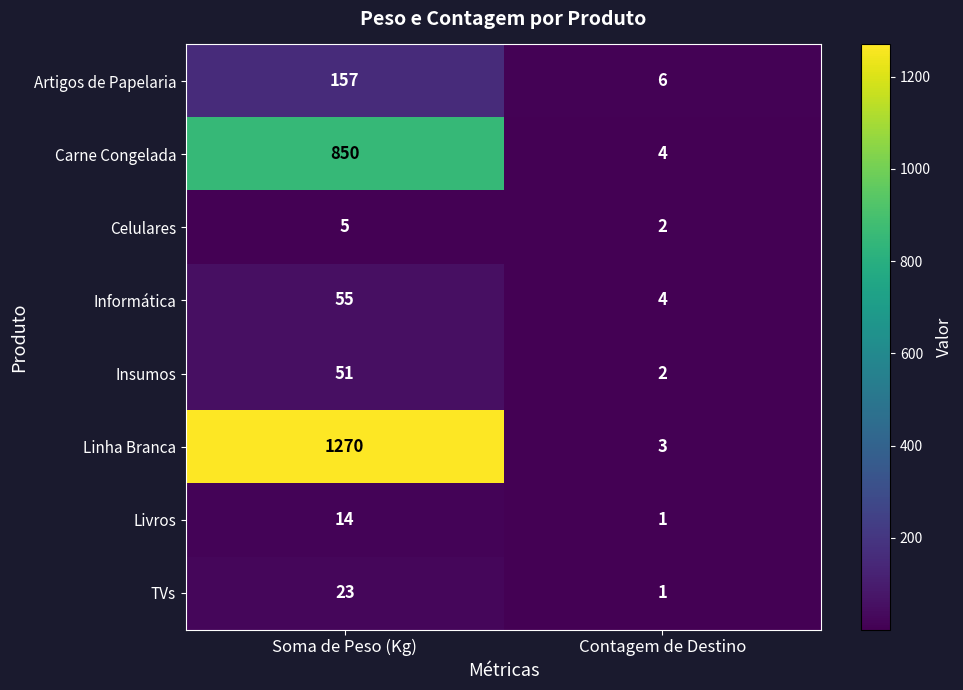

What is the spread (max minus min) of values at Contagem de Destino?

5